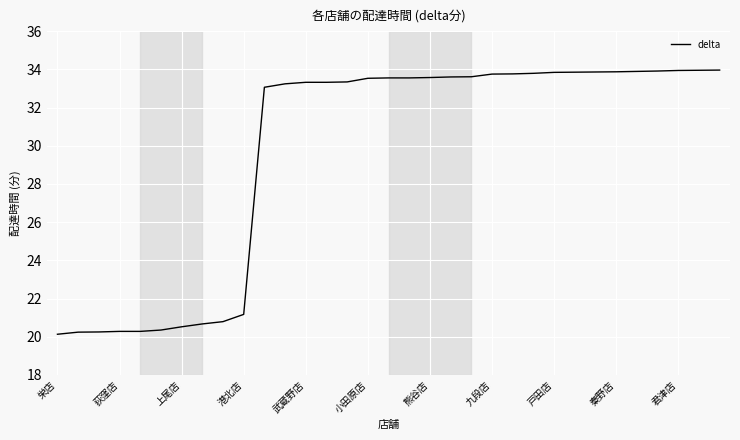

What is the difference between the maximum and minimum values?

13.8